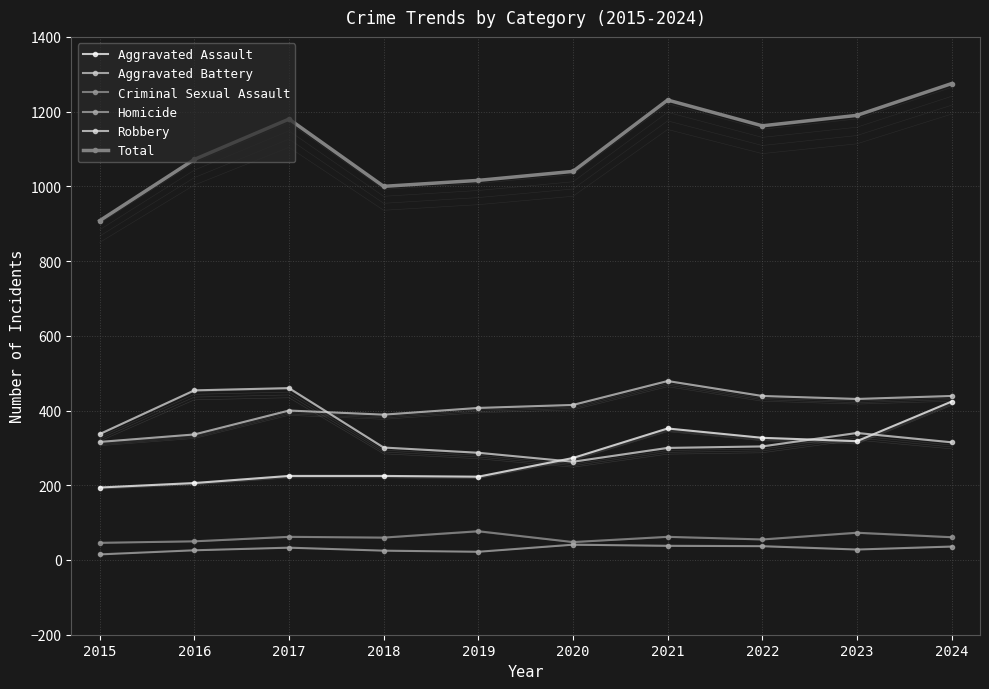

What is the sum of the Homicide values at 2023 and 2019?

50